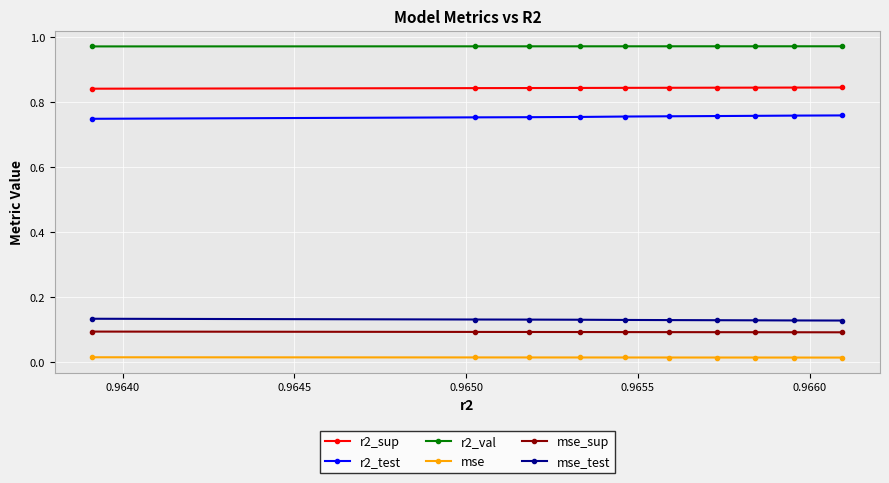

Count the r2_sup values in the range 0 to 1.

10